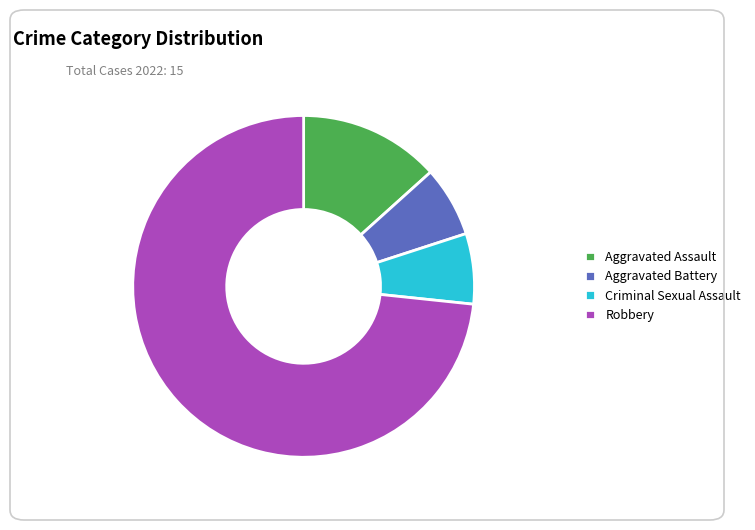

Approximately how many times larger is the value at Aggravated Battery compared to Aggravated Assault?

0.5